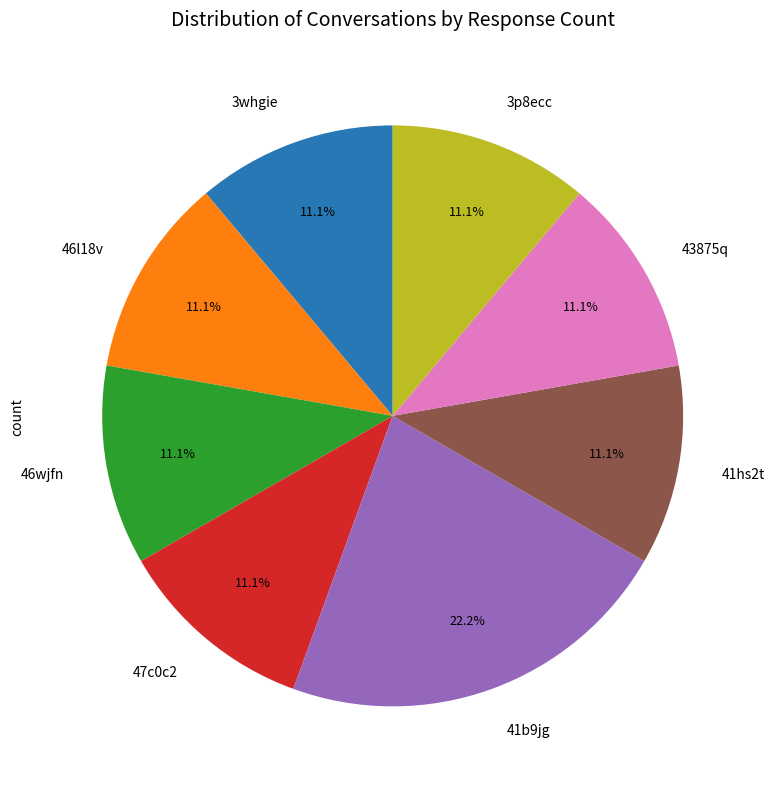

Which category has the biggest portion of the pie?

41b9jg